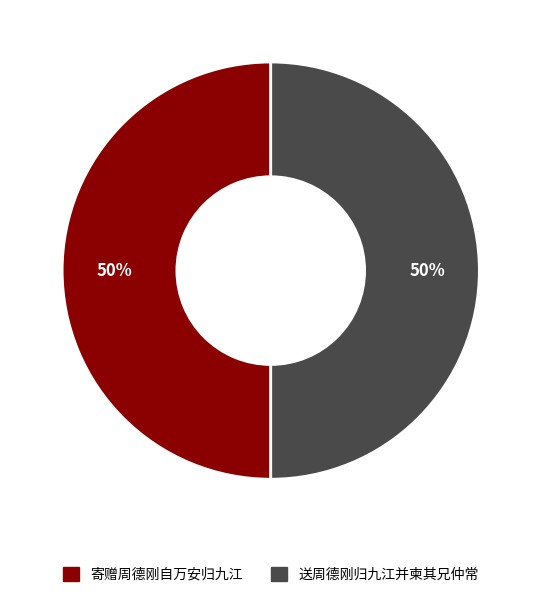

To the nearest percent, what is the average slice percentage?

50%